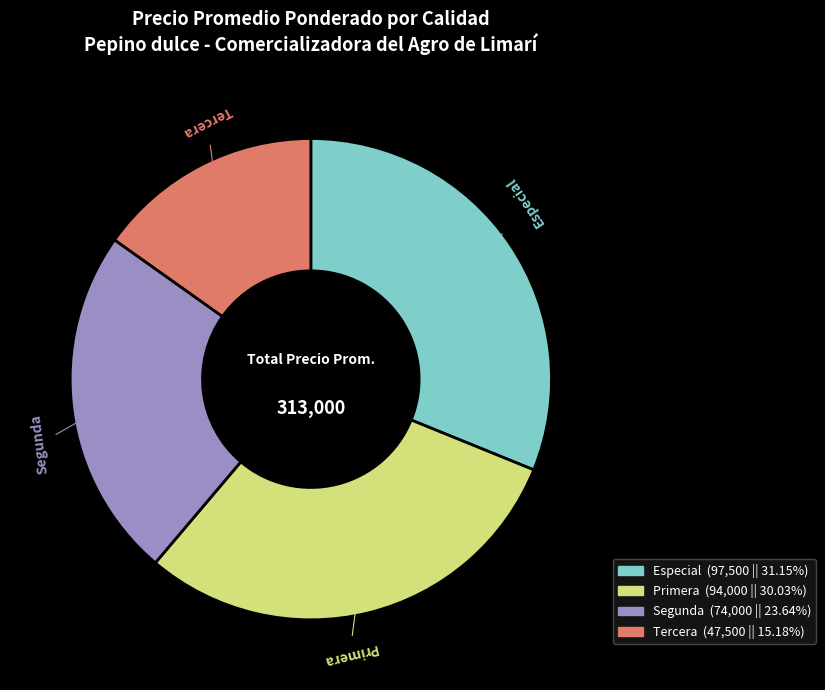

Approximately how many times larger is the value at Primera compared to Especial?

1.0